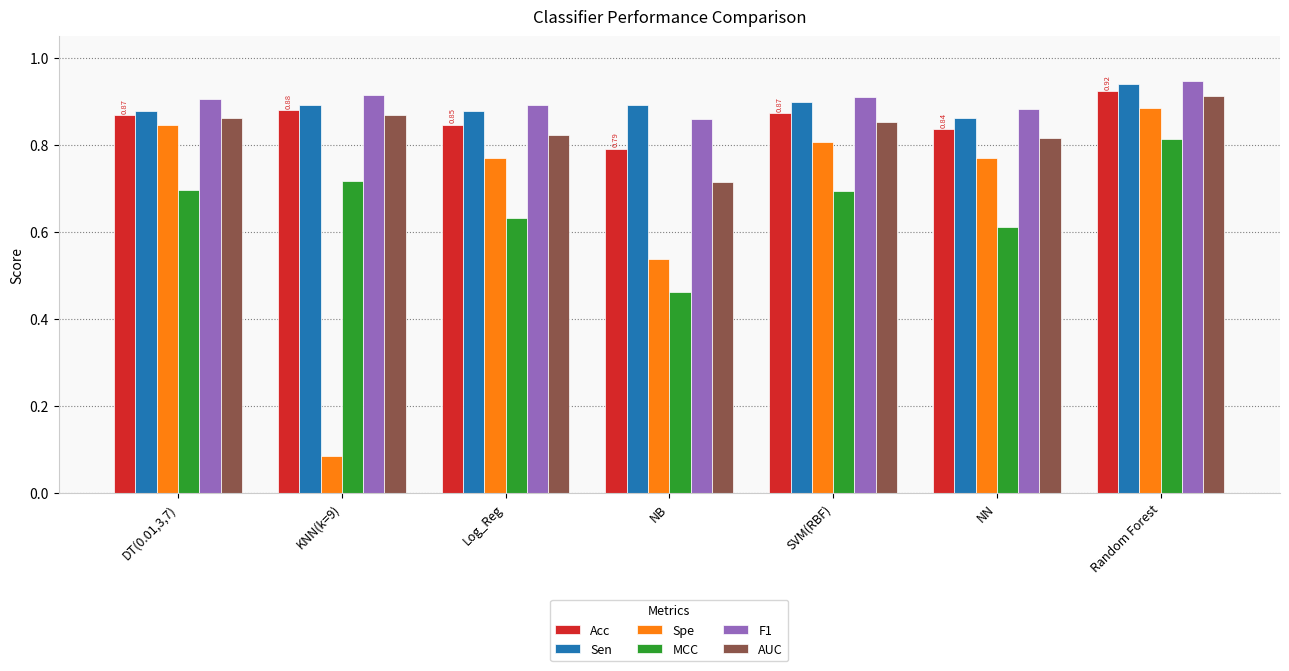

What is the difference between the maximum and second lowest values in the Spe series?

0.3